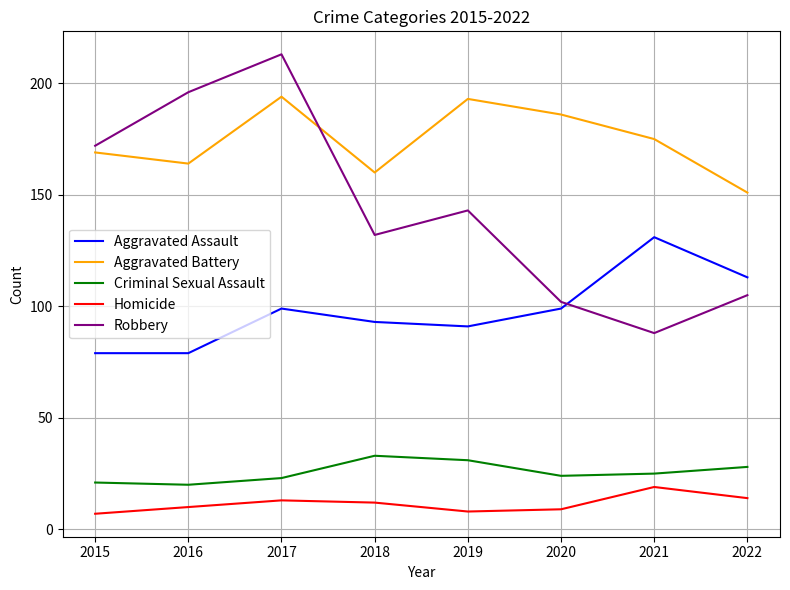

What are all the series names shown in the legend?

Aggravated Assault, Aggravated Battery, Criminal Sexual Assault, Homicide, Robbery